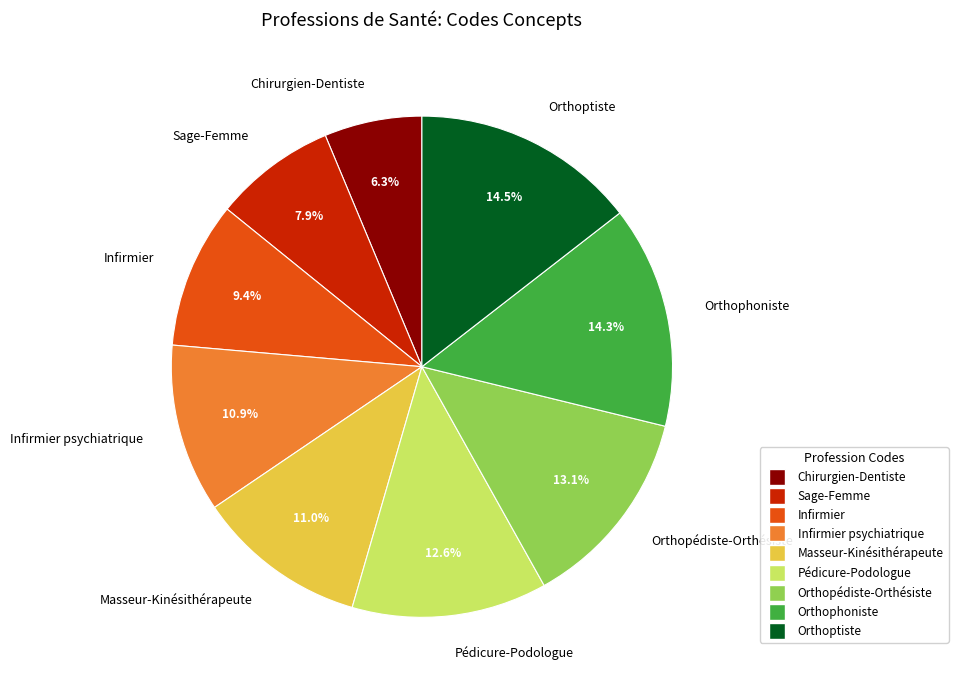

How many slices are in this pie chart?

9